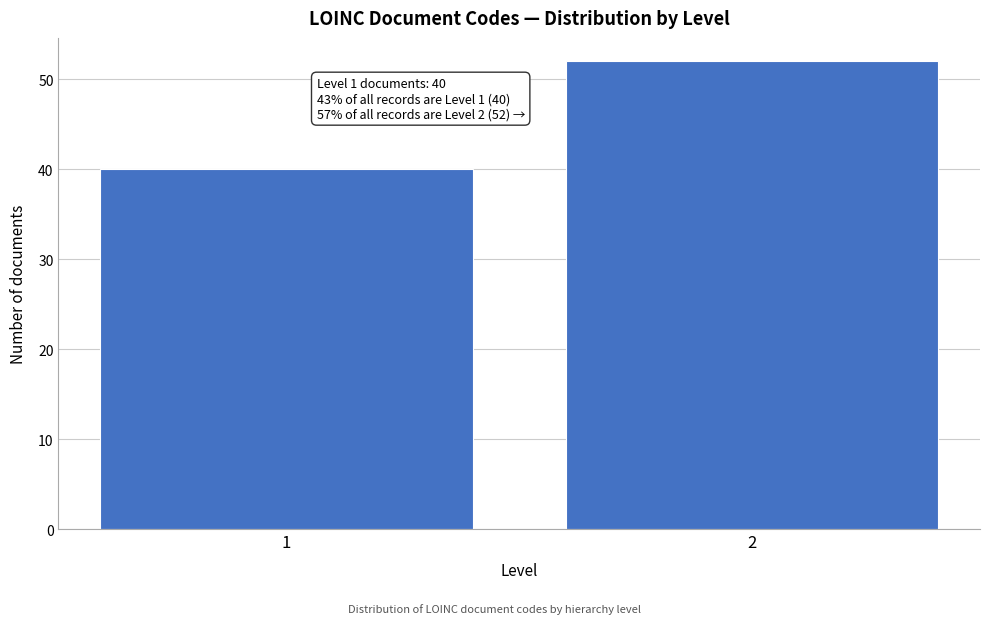

Reading left to right, what are all the values shown in this chart?

40	52